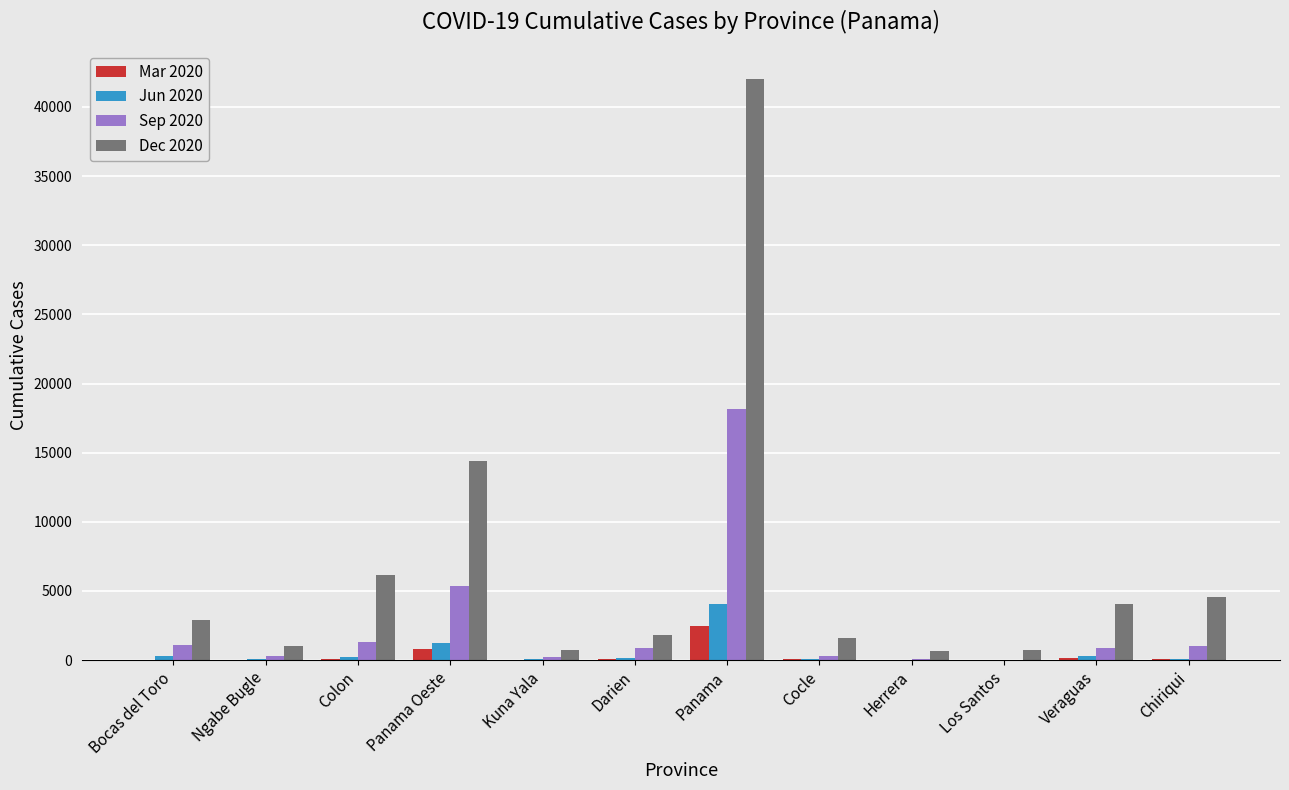

At which label does Mar 2020 reach its peak?

Panama